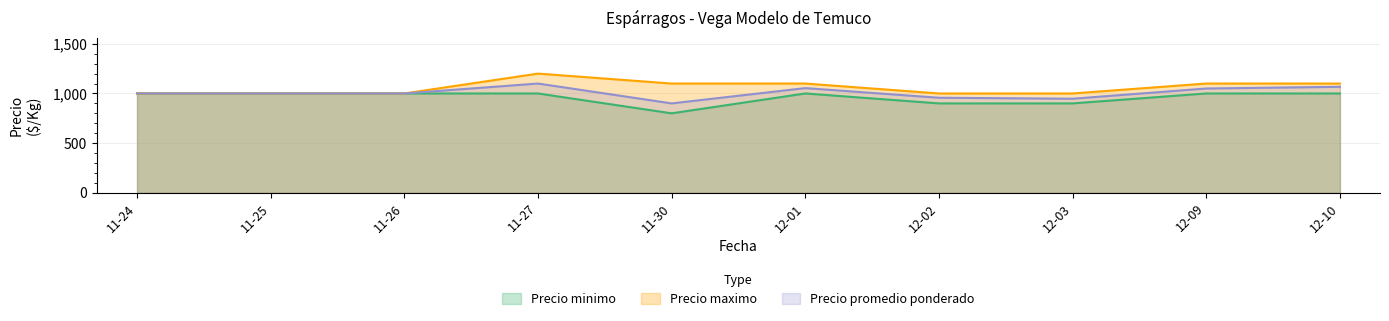

What is the smallest value displayed?

800